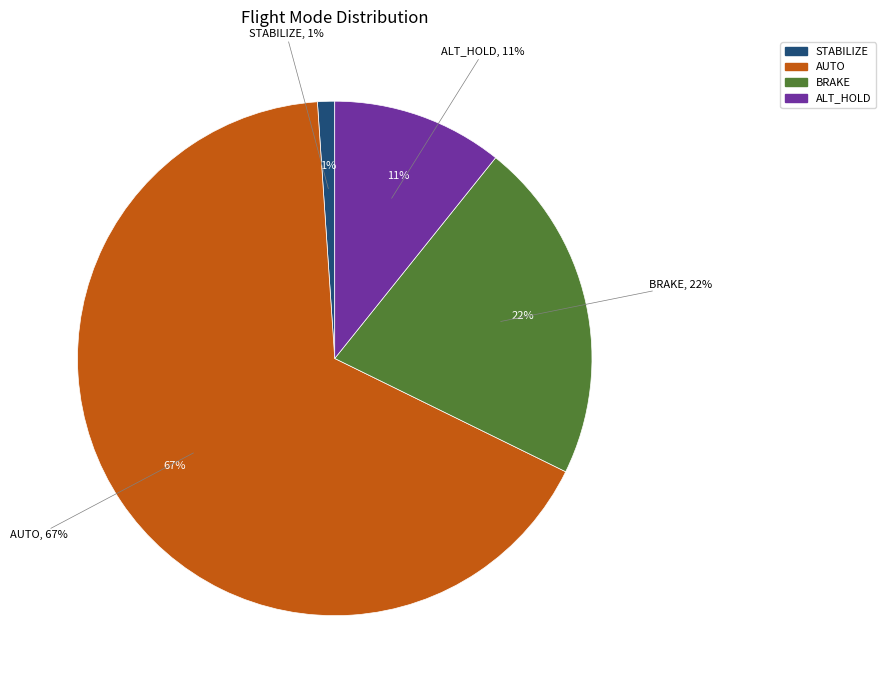

How many slices are in this pie chart?

4